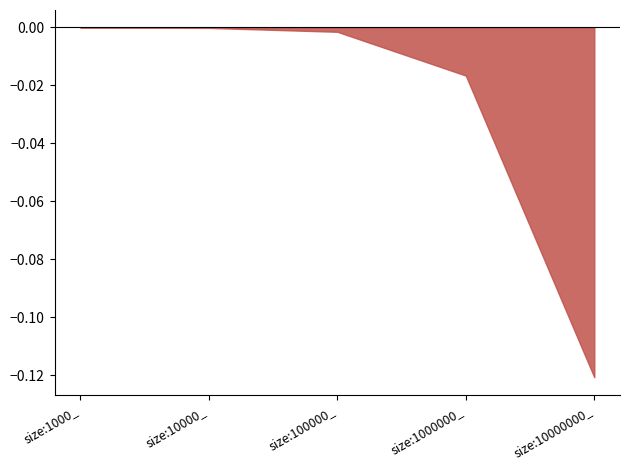

What is the label of the 3rd point from the left?

size:100000_